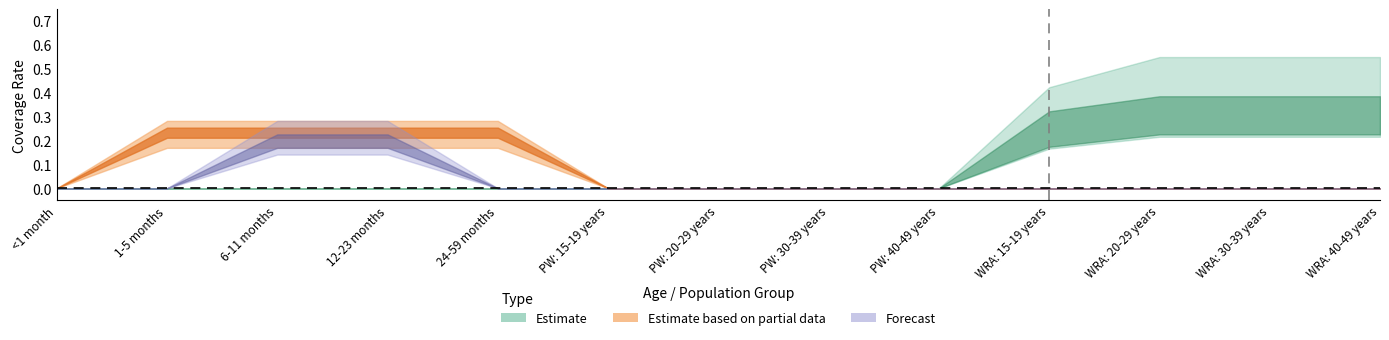

Does the chart display data point markers on the line(s)?

No